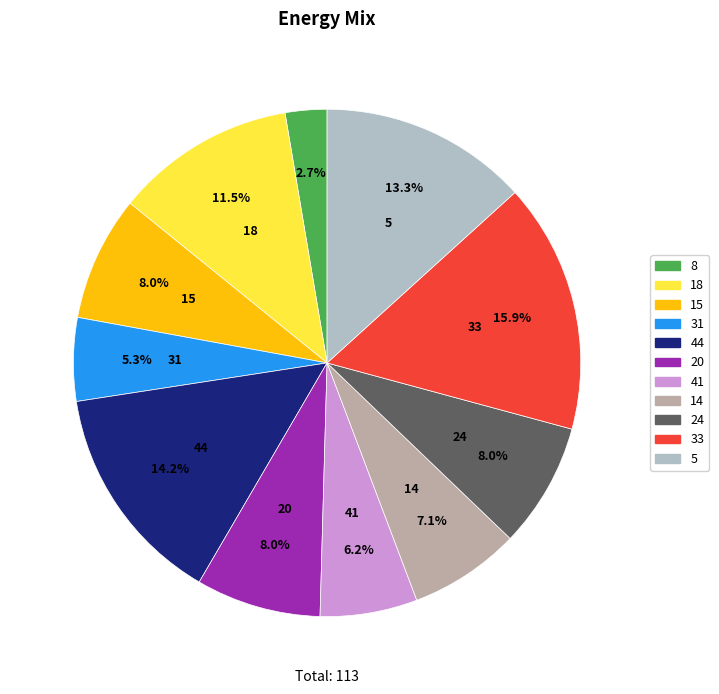

Does any single category account for the majority?

No